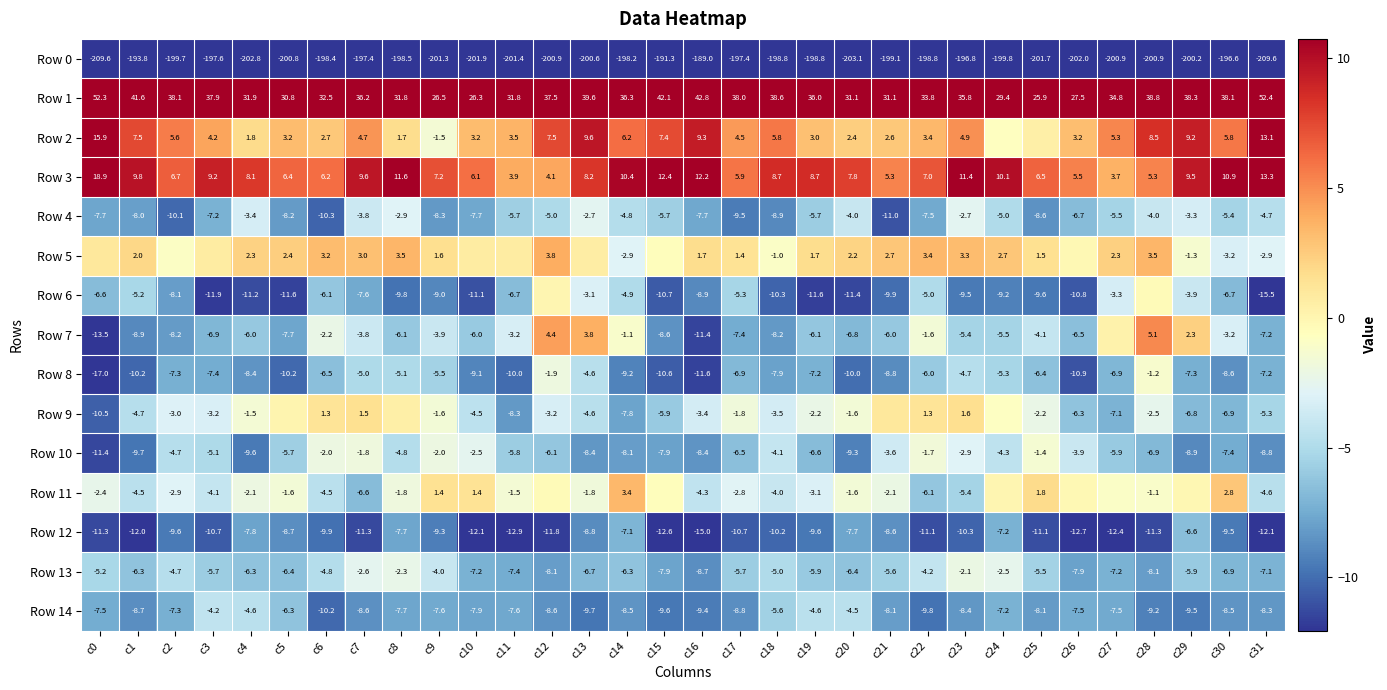

At which category is the sum across all series the highest?

c28